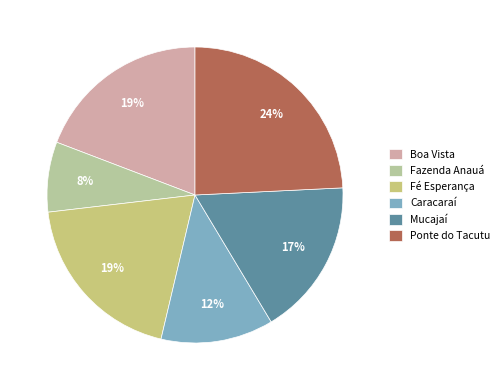

Between Fazenda Anauá and Boa Vista, which is larger?

Boa Vista